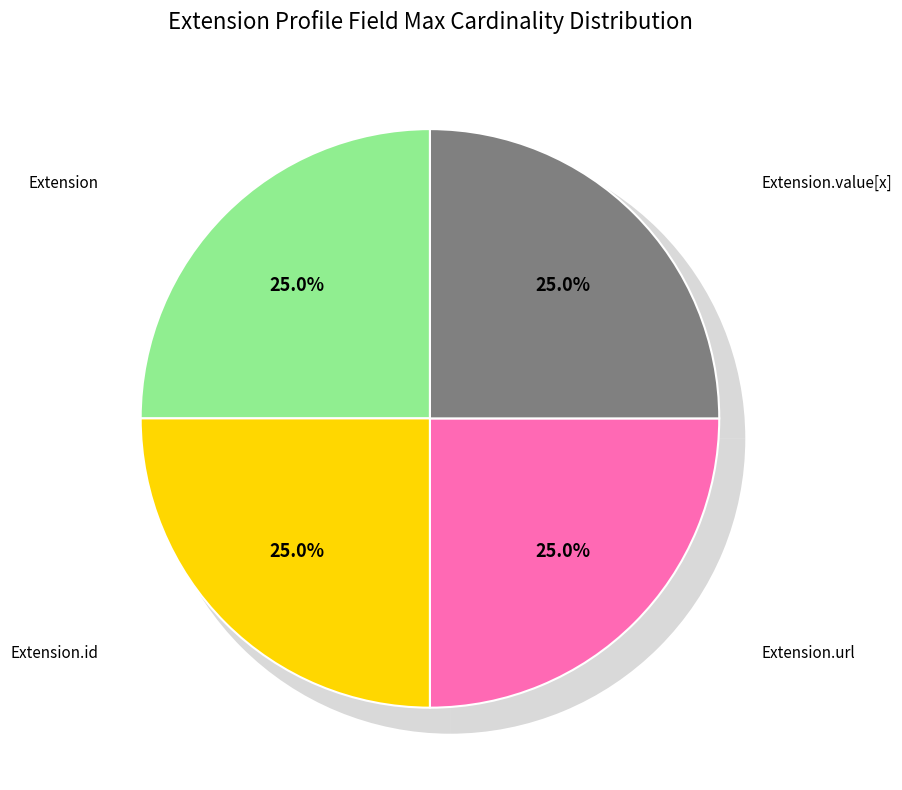

Combined, do Extension.url and Extension.value[x] account for over 50%?

Yes